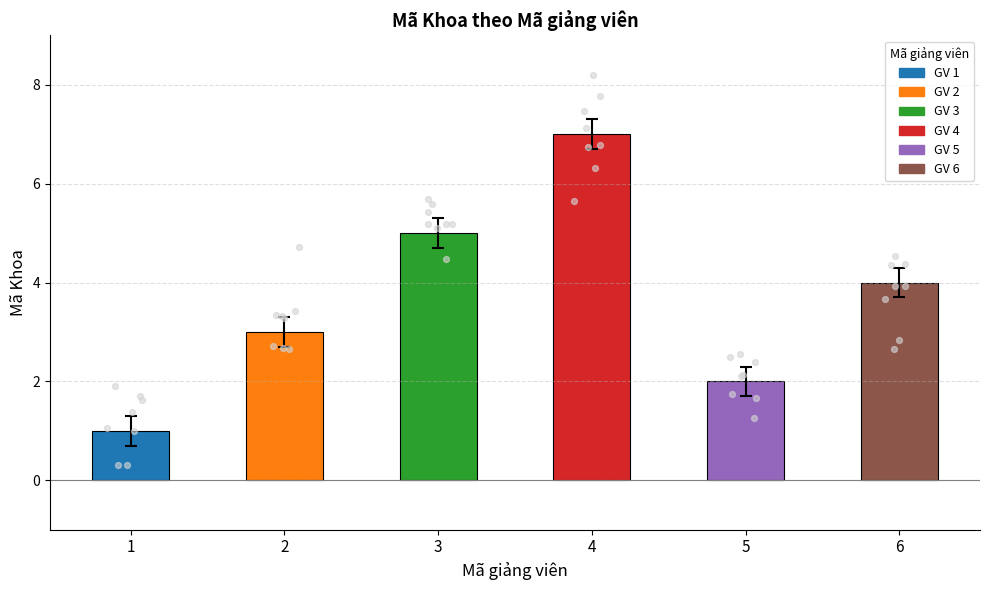

Which has a higher value, 5 or 4?

4